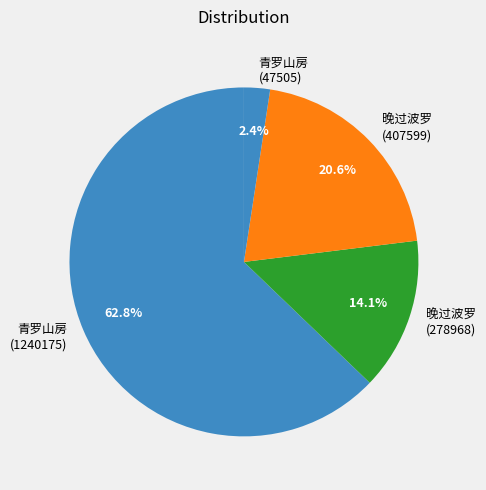

To the nearest percent, what is the difference between the largest and smallest slice percentages?

60%